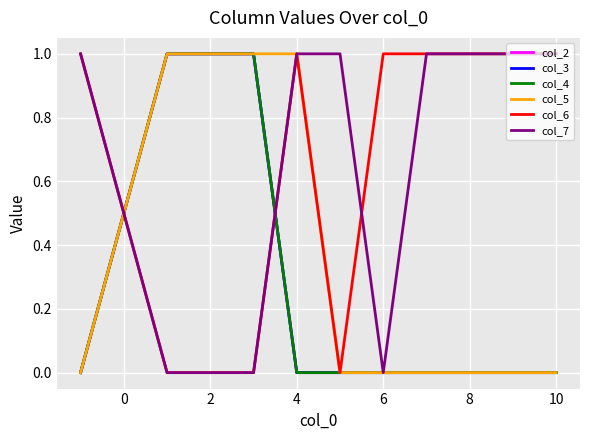

Does the chart display data point markers on the line(s)?

No